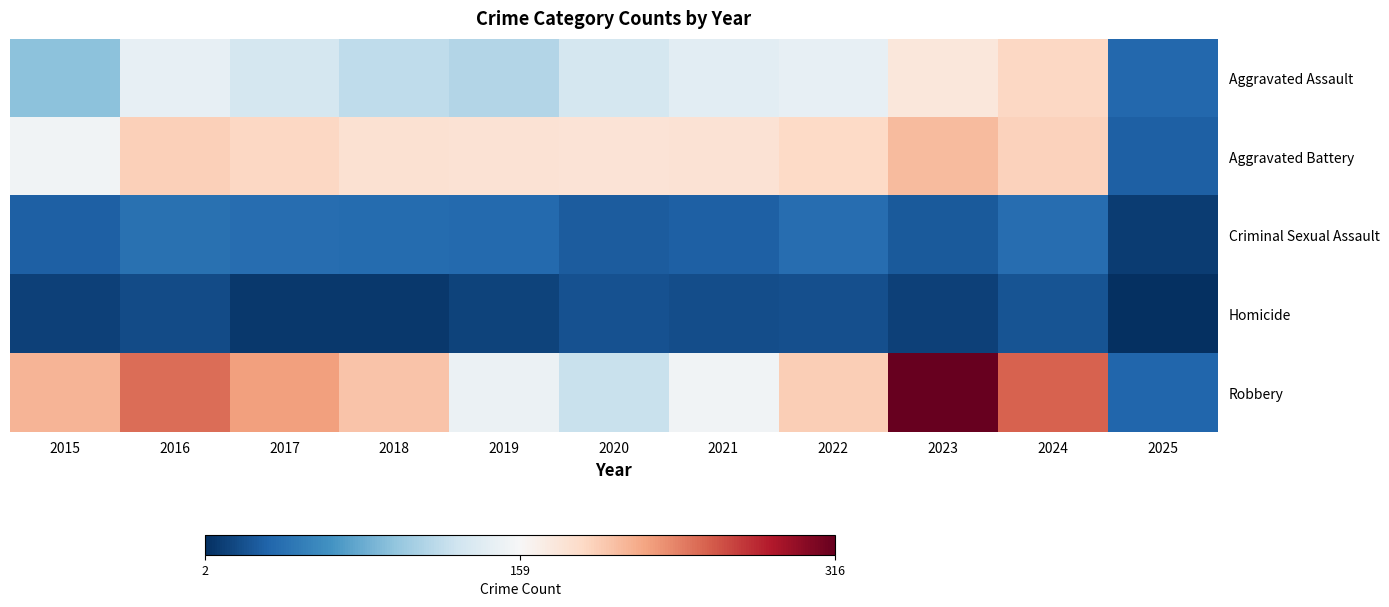

Reading left to right, transcribe all the data shown in this chart.

Aggravated Assault: 2015=95	2016=146	2017=131	2018=119	2019=113	2020=131	2021=142	2022=146	2023=177	2024=191	2025=36
Aggravated Battery: 2015=154	2016=196	2017=191	2018=183	2019=182	2020=180	2021=182	2022=190	2023=209	2024=195	2025=31
Criminal Sexual Assault: 2015=31	2016=42	2017=39	2018=38	2019=37	2020=28	2021=31	2022=40	2023=27	2024=40	2025=10
Homicide: 2015=13	2016=18	2017=8	2018=8	2019=14	2020=22	2021=20	2022=21	2023=12	2024=24	2025=2
Robbery: 2015=212	2016=247	2017=224	2018=204	2019=150	2020=124	2021=153	2022=198	2023=316	2024=251	2025=34